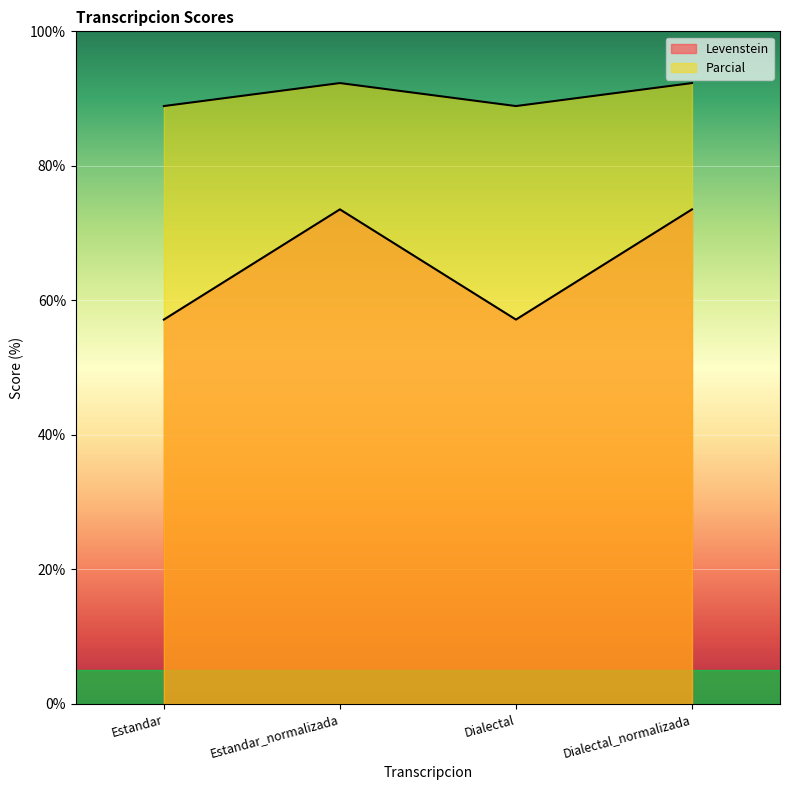

List the labels in order of Parcial value, largest first.

Estandar_normalizada, Dialectal_normalizada, Estandar, Dialectal